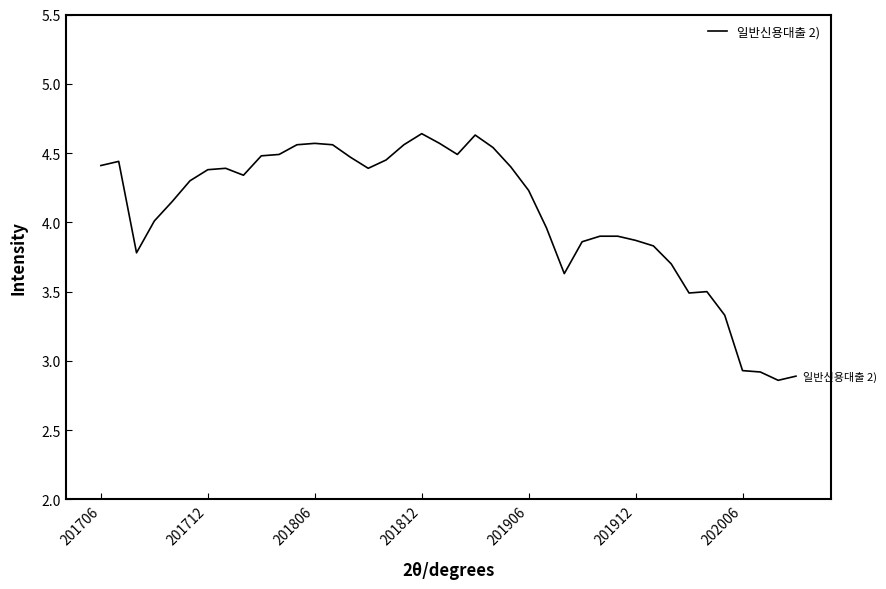

What is the difference between the maximum and minimum values?

1.8